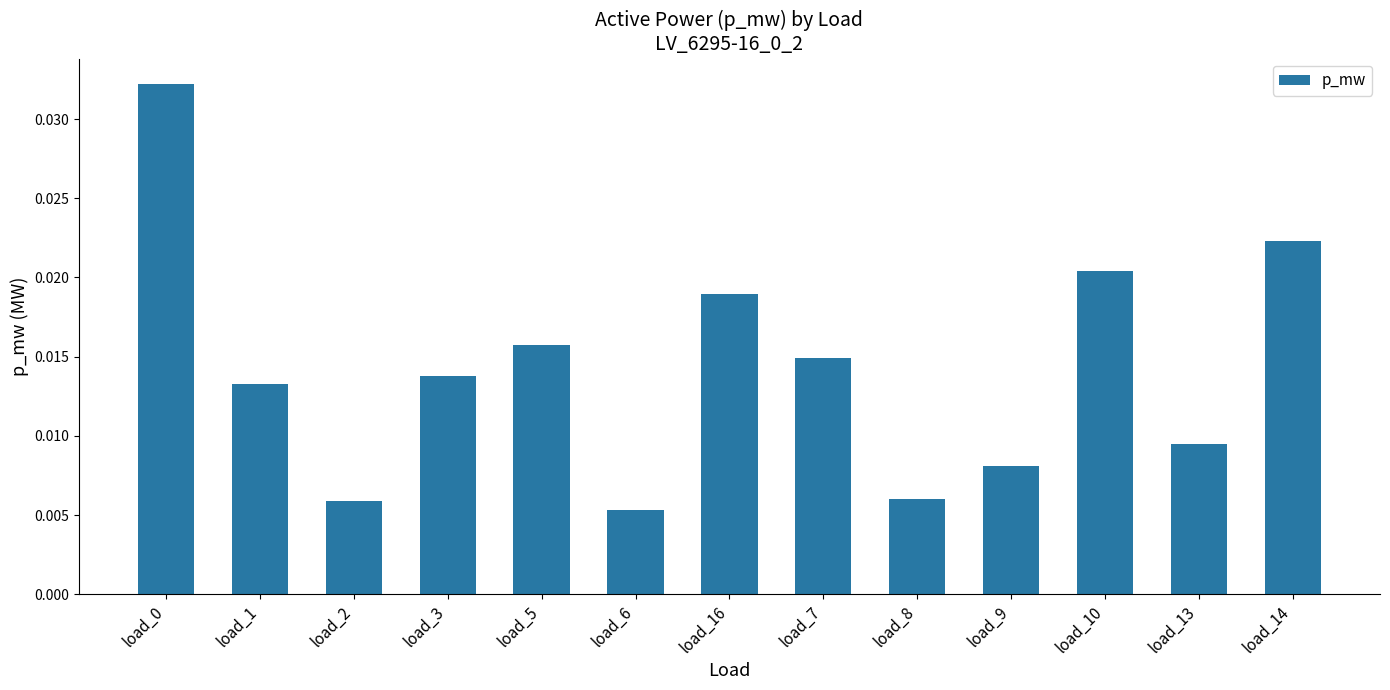

Count the values in the range 0 to 1.

13